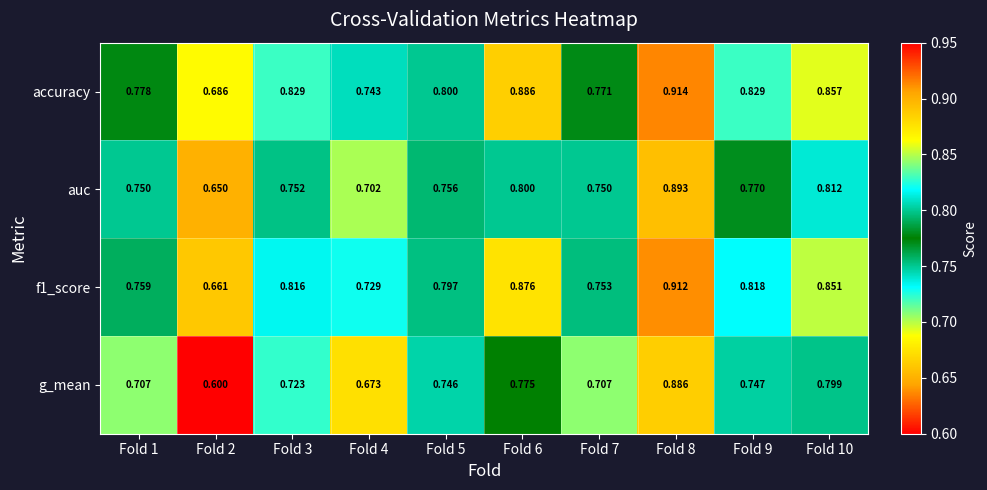

Which series has the largest total across all categories?

accuracy